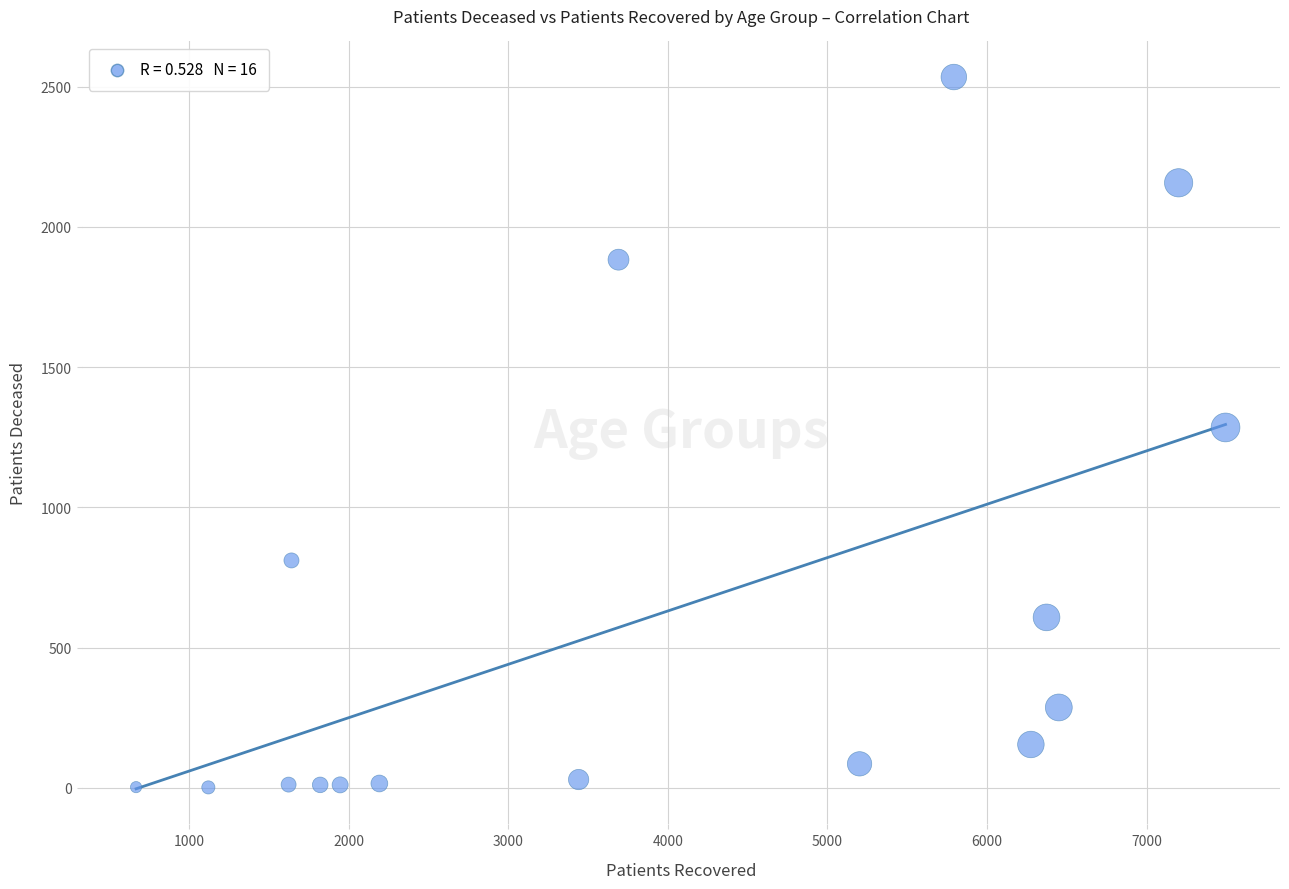

What is the range of X values (max minus min)?

6829